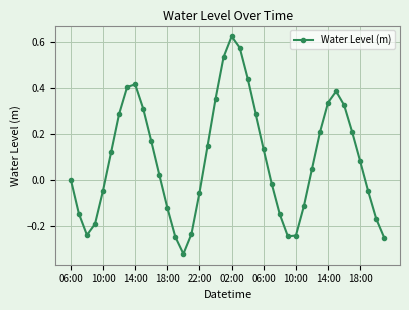

How many lines are shown in the chart?

1